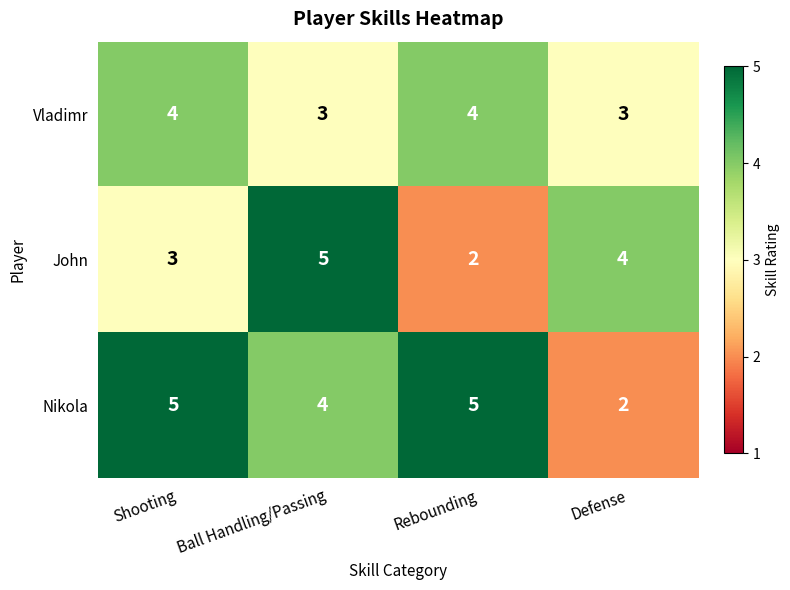

The Vladimr series shows 3 at Ball Handling/Passing. True or false?

True